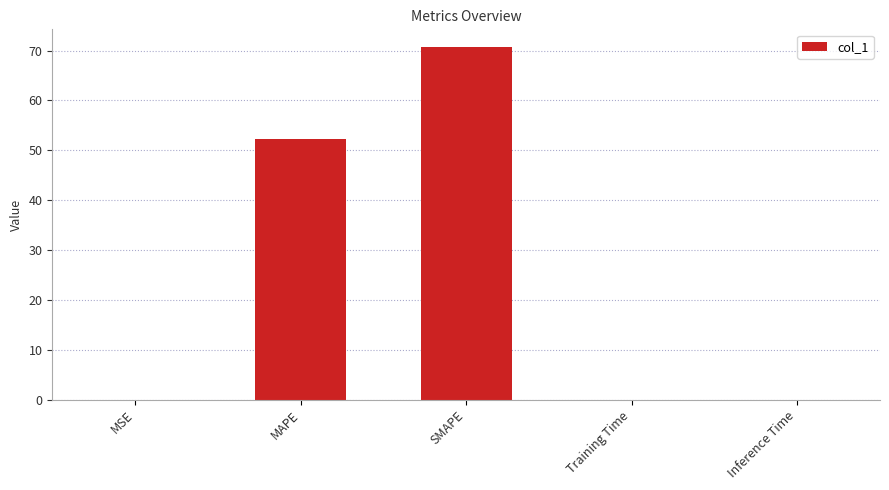

Which category has the highest value across all series?

SMAPE